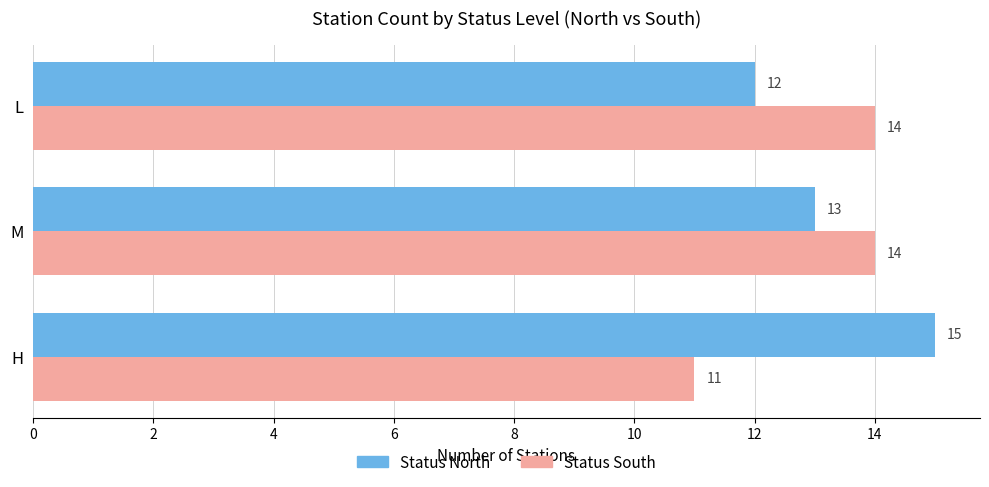

What is the maximum value shown in the chart?

15